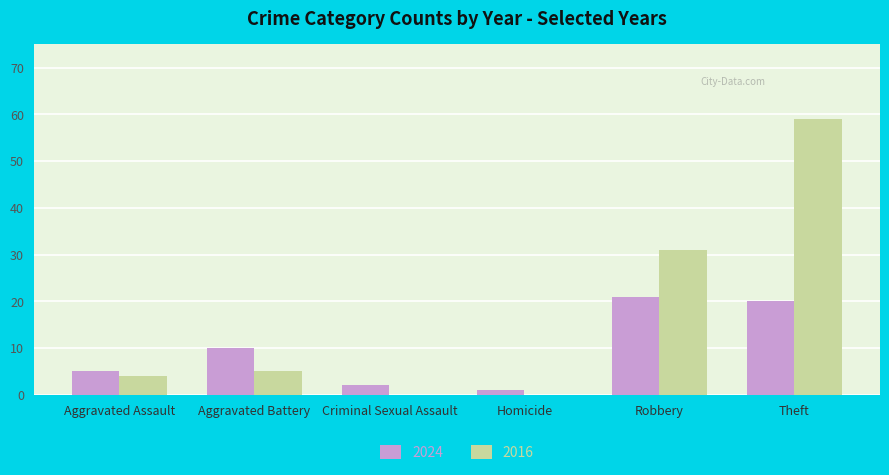

What is the sum of all 2024 values?

59